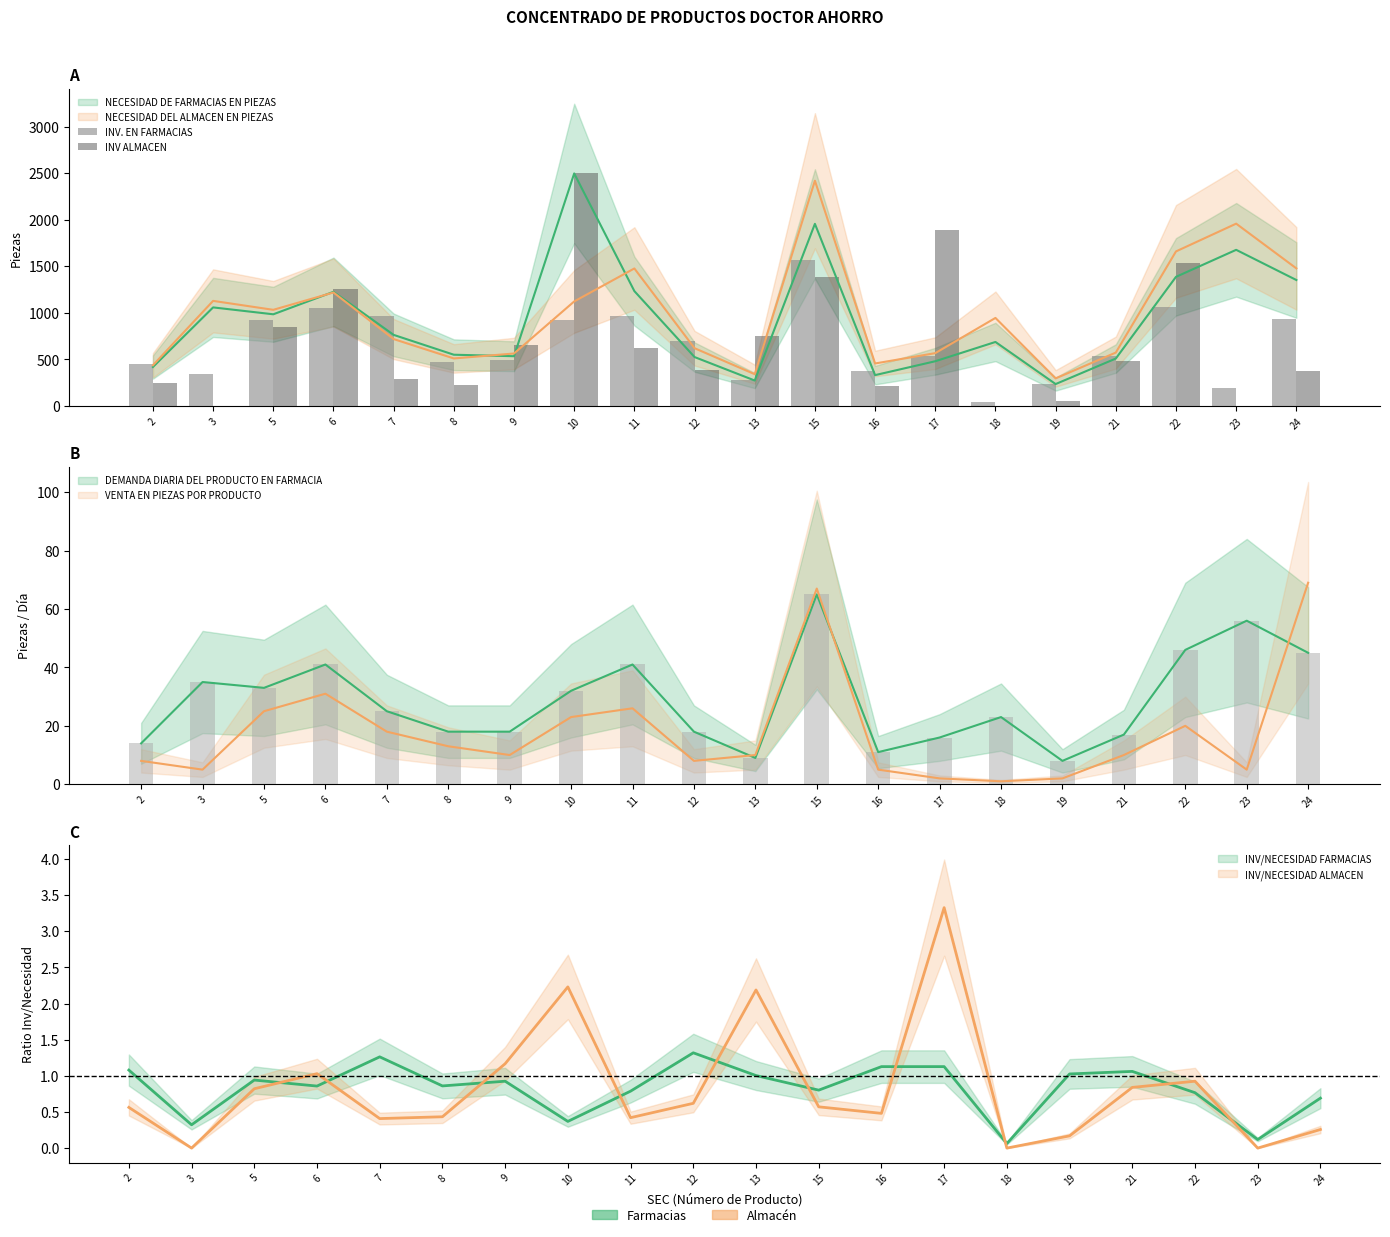

How many categories are shown in the chart?

20